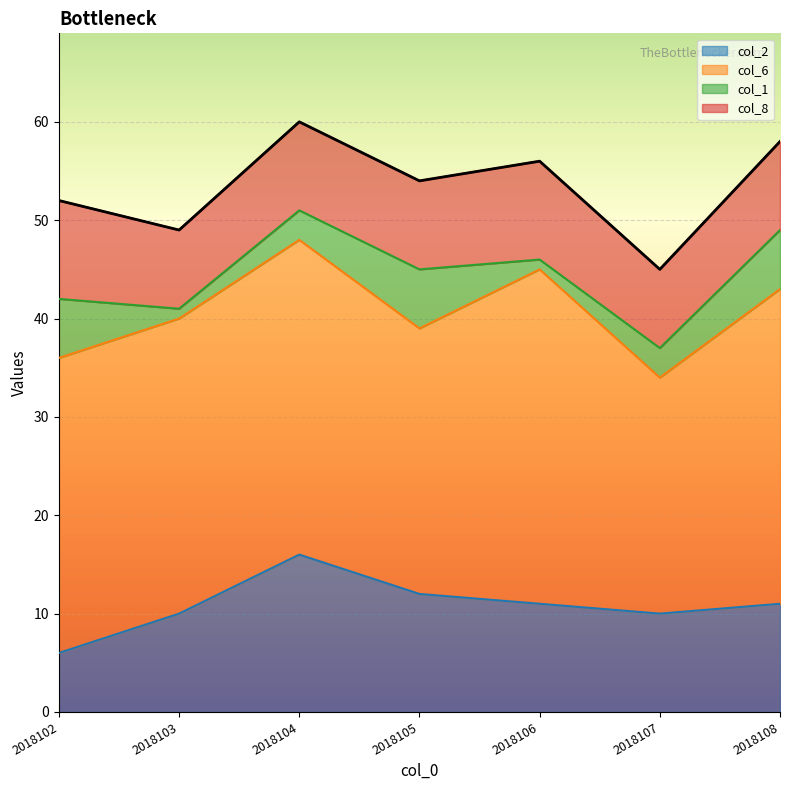

Where do col_2 and col_8 first cross each other?

2018102 and 2018103